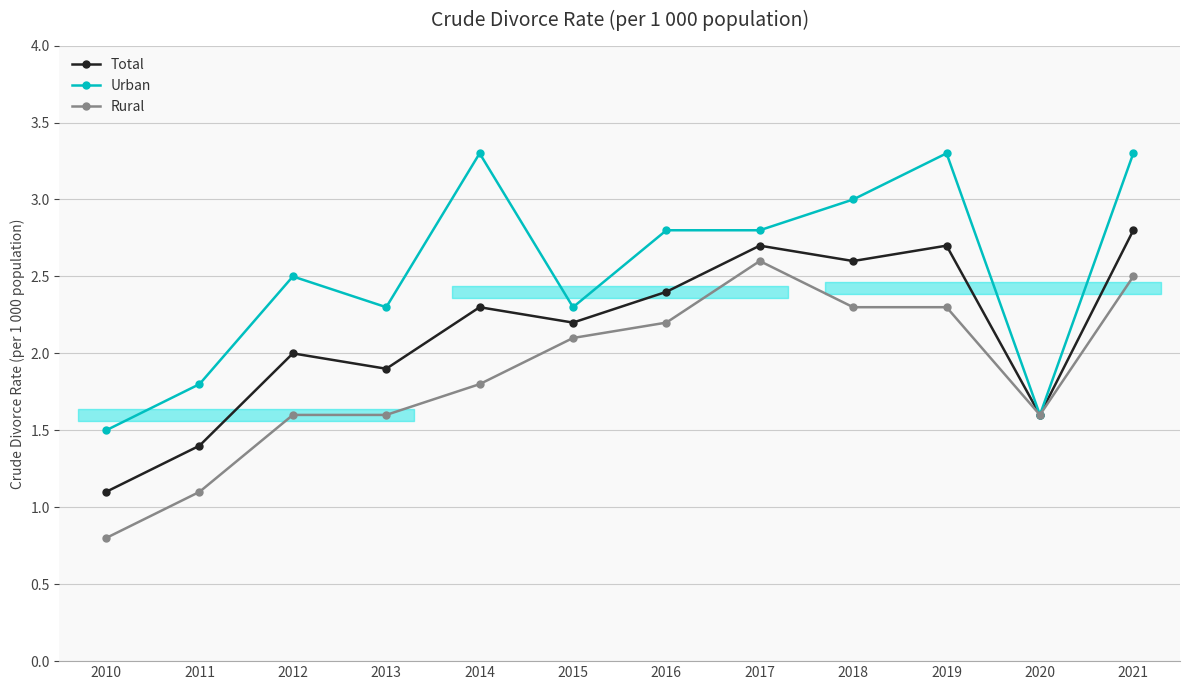

Does the chart display data point markers on the line(s)?

Yes